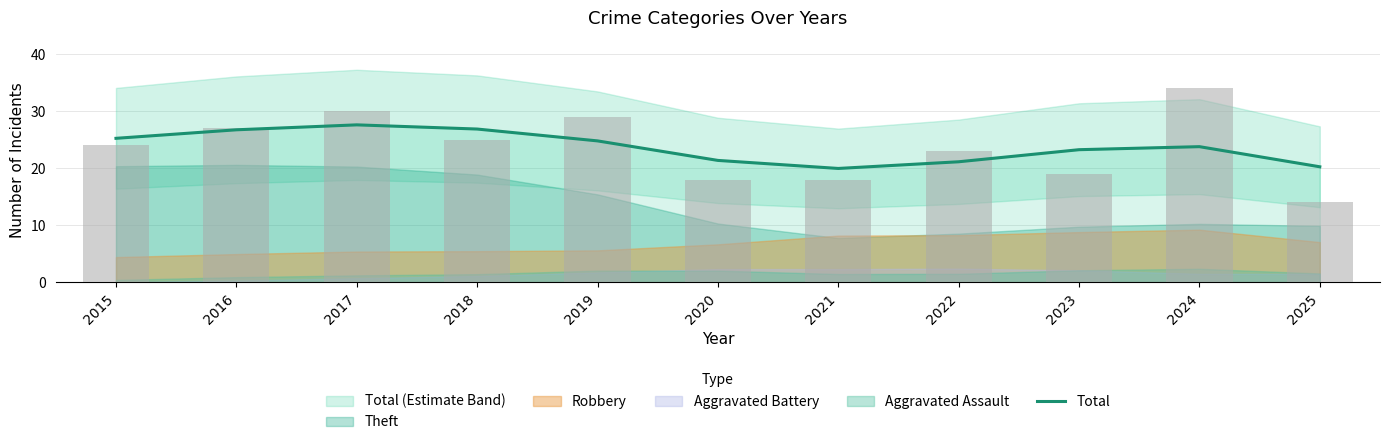

Rank the categories by value from highest to lowest.

2017, 2018, 2016, 2015, 2019, 2024, 2023, 2020, 2022, 2025, 2021